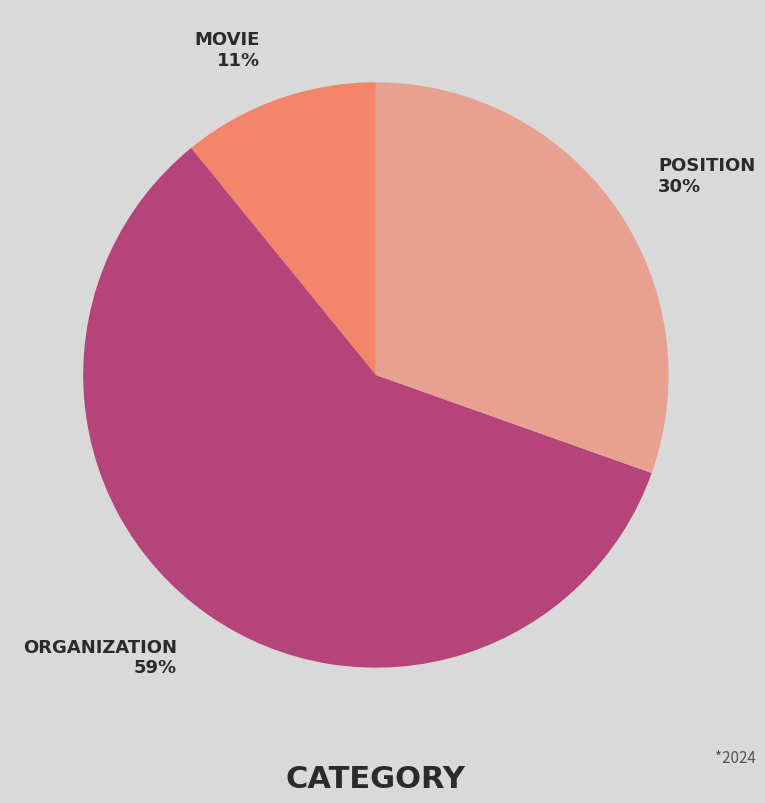

To the nearest percent, what is the average slice percentage?

33%